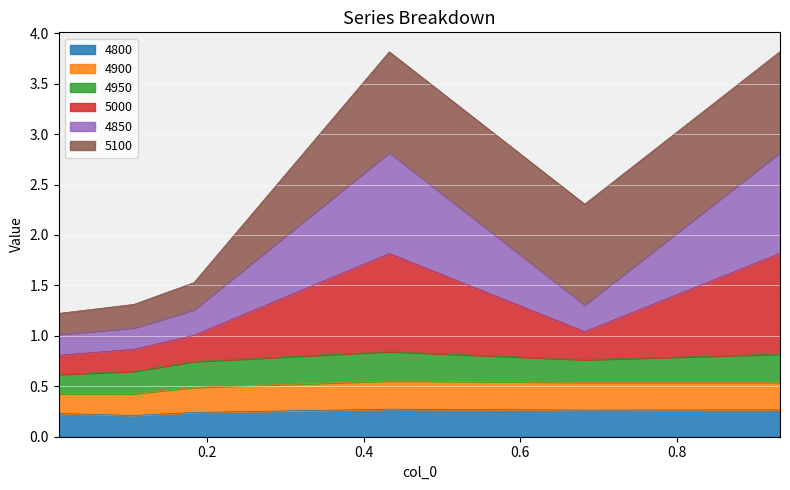

How many interior local peaks does the 4900 series have?

1